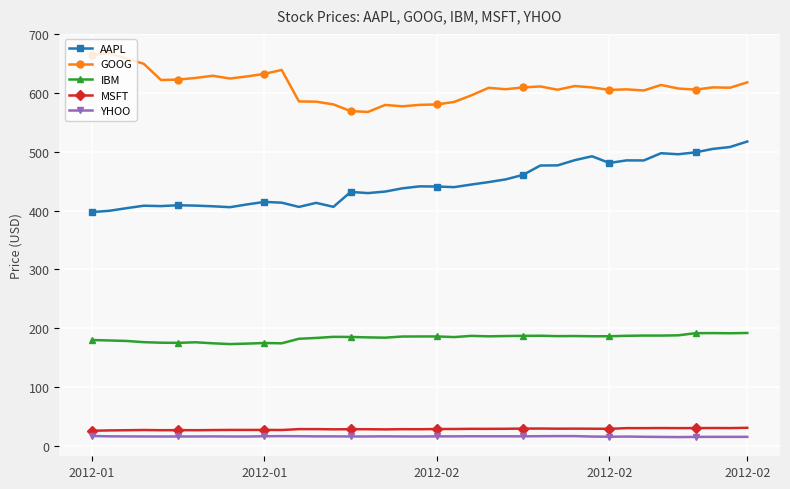

At how many categories does at least one series exceed 70?

39